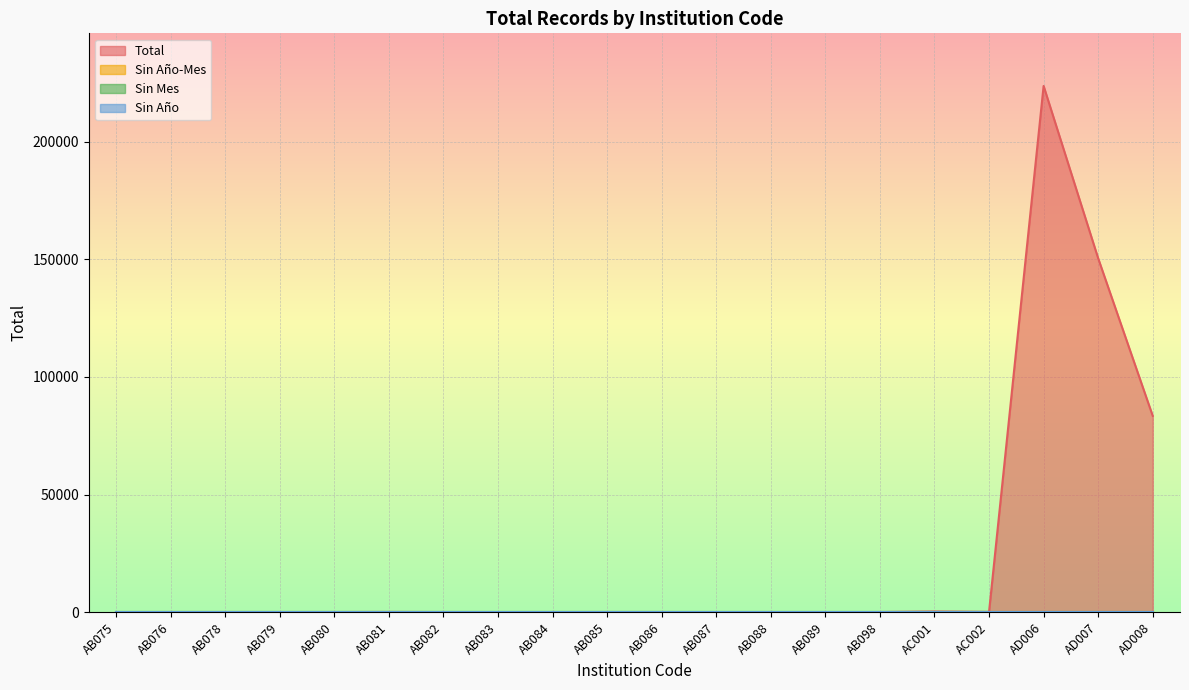

List the labels in order of Sin Año-Mes value, largest first.

AB075, AB076, AB078, AB079, AB080, AB081, AB082, AB083, AB084, AB085, AB086, AB087, AB088, AB089, AB098, AC001, AC002, AD006, AD007, AD008